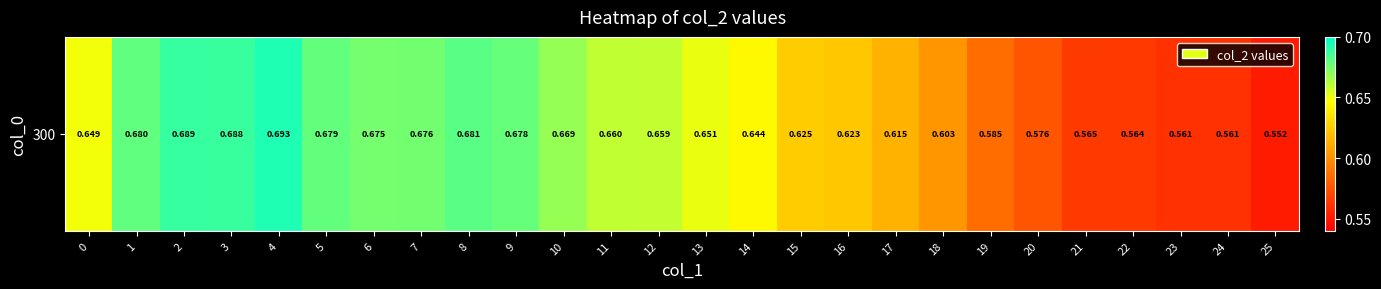

Which category has the highest value across all series?

4